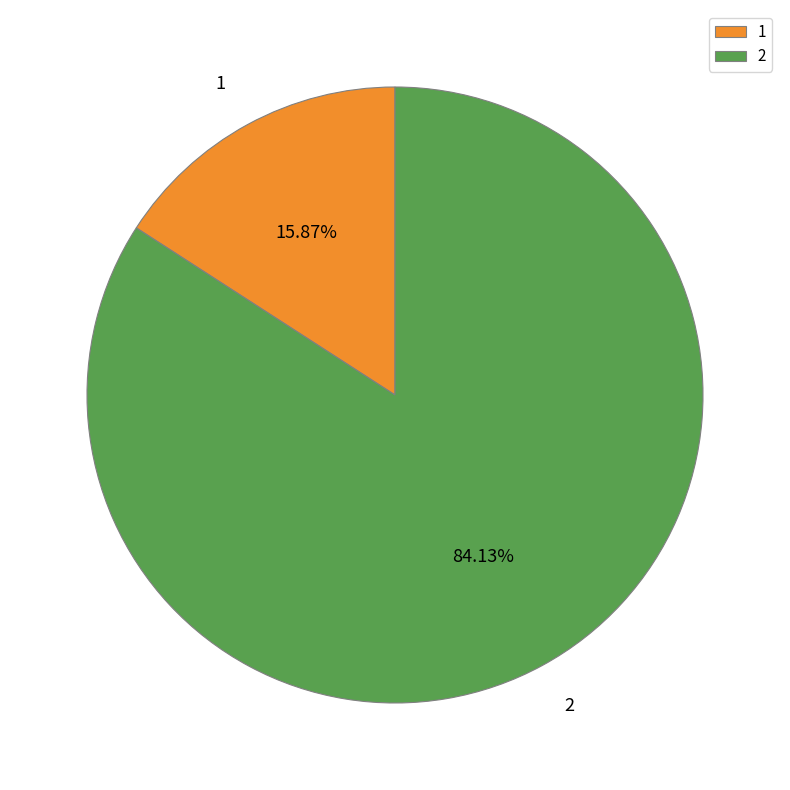

Rank the categories by value from highest to lowest.

2, 1